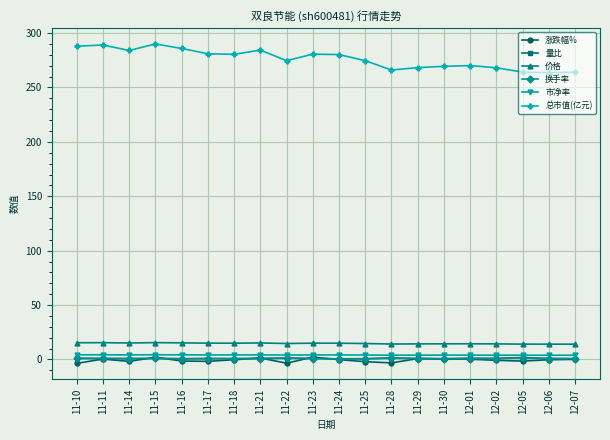

What is the label of the 10th point from the left?

11-23